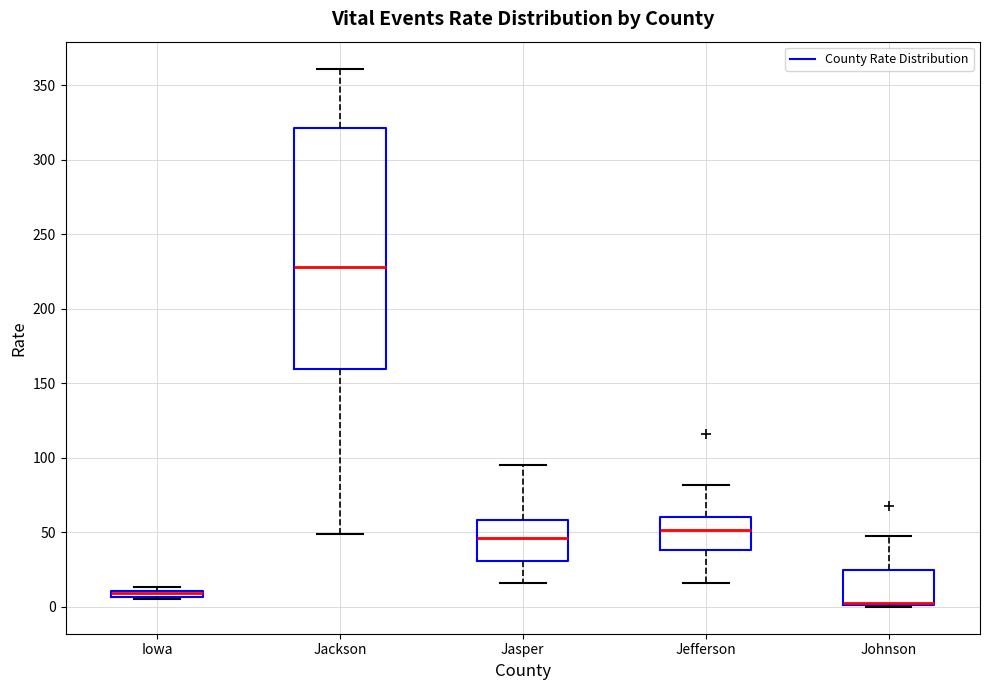

Where does the lower whisker of the box for Jackson end on the y-axis? The values are not printed on the chart, so give them approximately, as read against the axis.

50